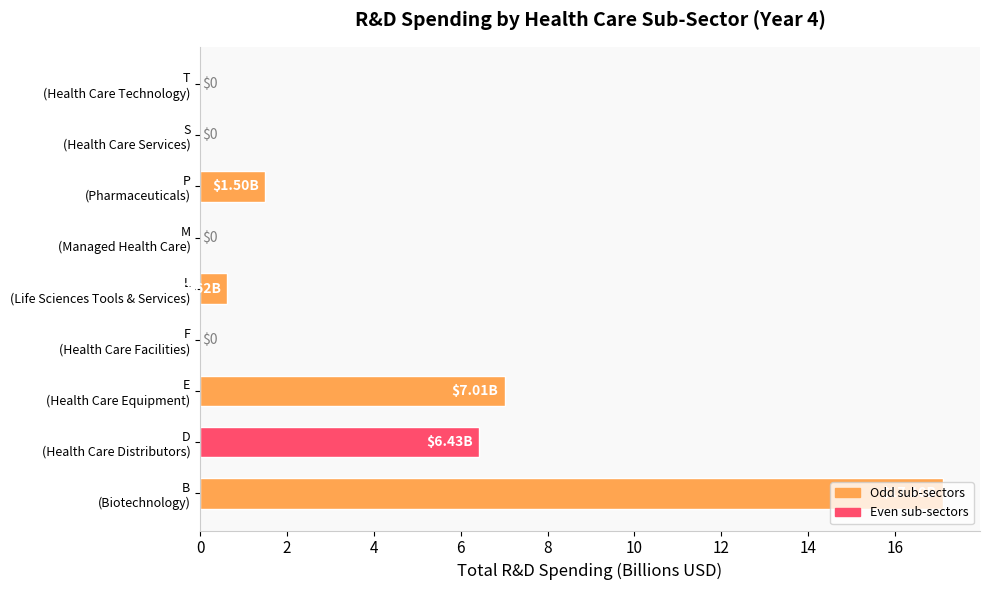

Does the chart contain stacked bars?

No